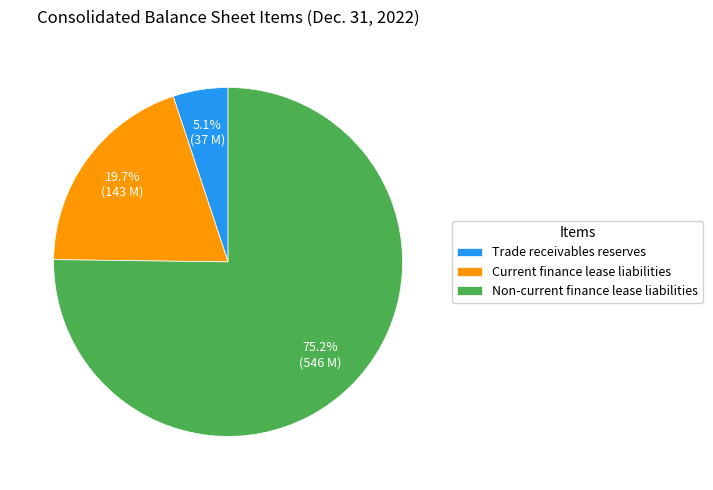

How many slices are in this pie chart?

3